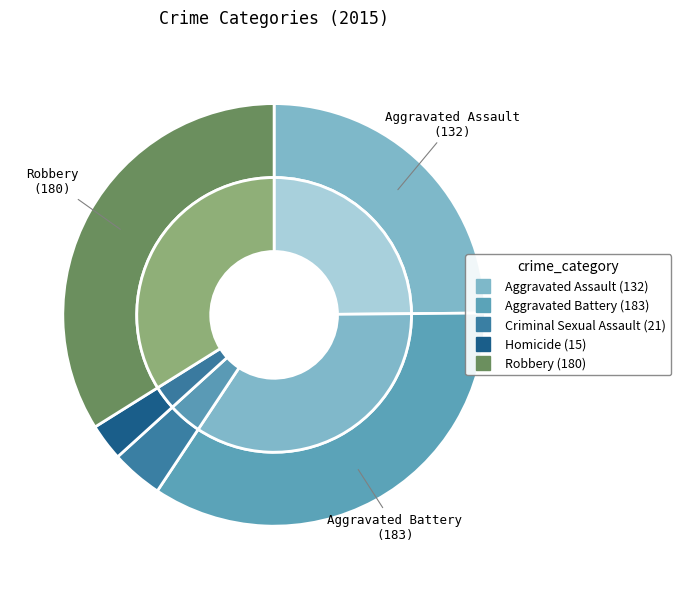

What portion of the pie excludes Criminal Sexual Assault?

96.0%